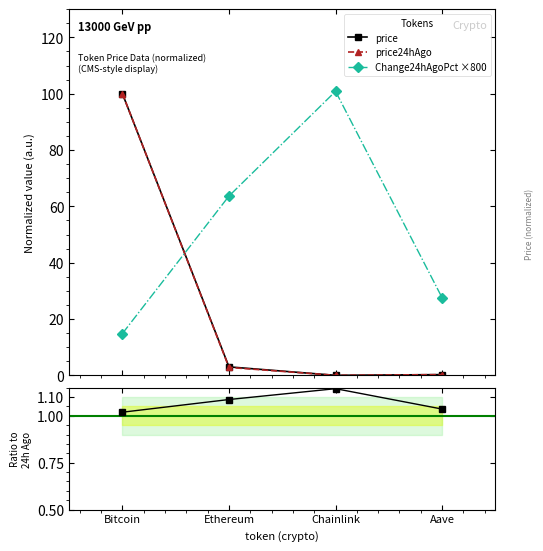

How many categories are shown in the chart?

4